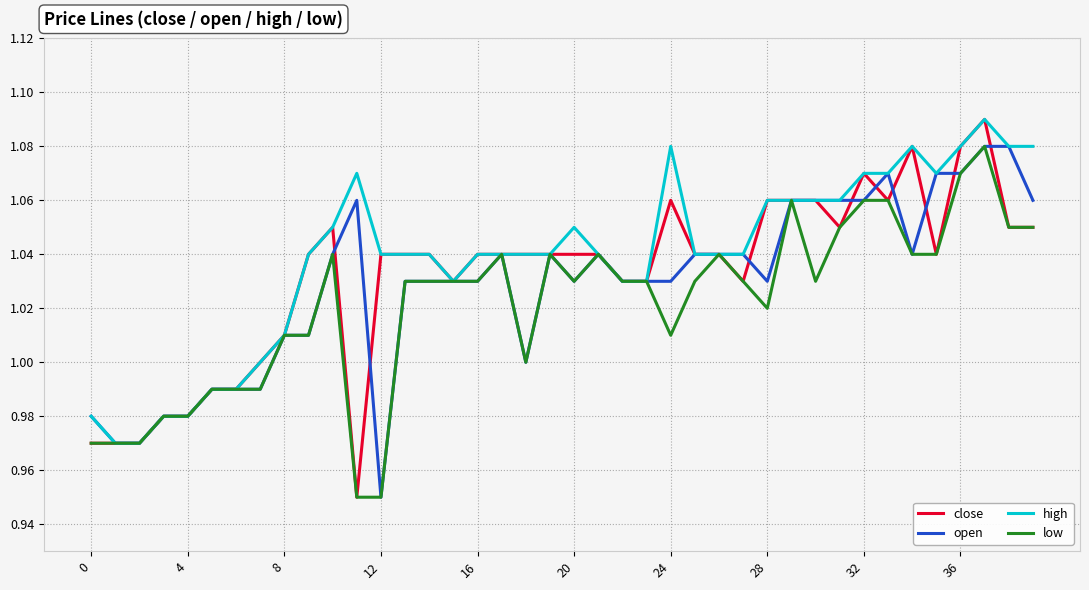

How many interior local peaks does the close series have?

5